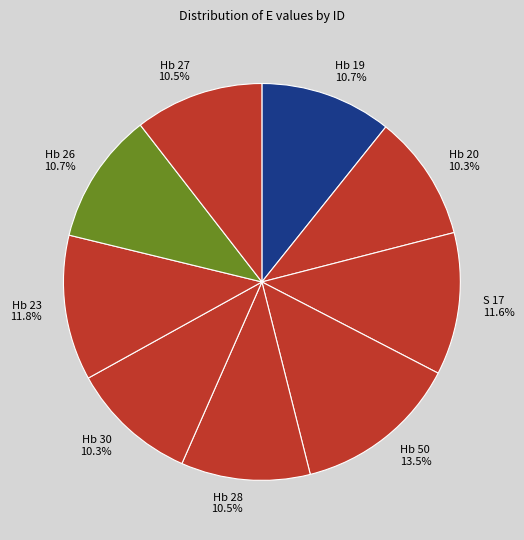

What portion of the pie excludes Hb 20 10.3%?

89.7%